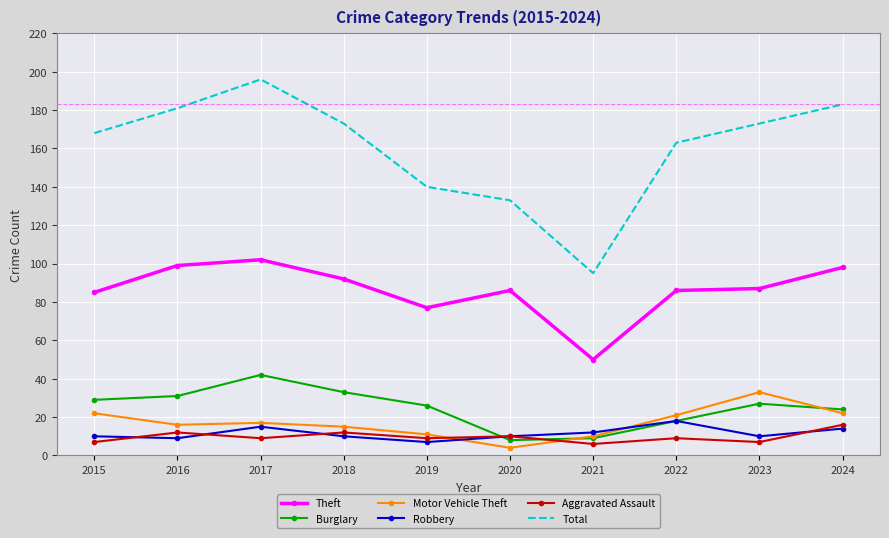

Which series has the largest range (max minus min)?

Total